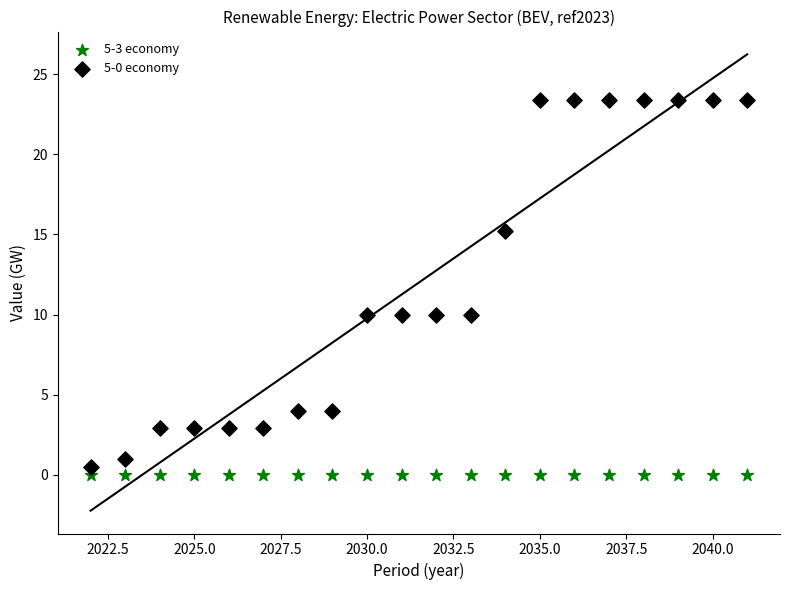

Which series reaches the maximum Y coordinate?

5-0 economy